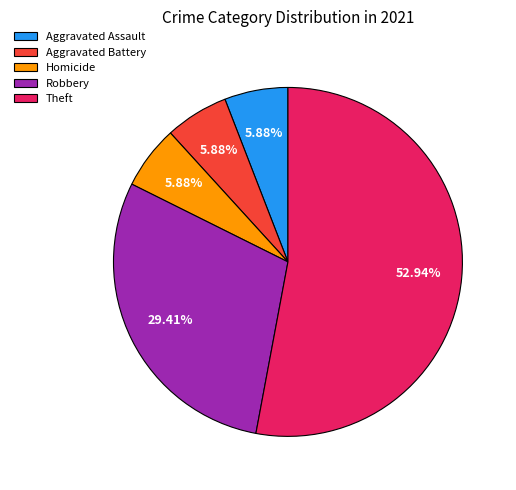

Approximately how many times larger is the value at Theft compared to Homicide?

9.0